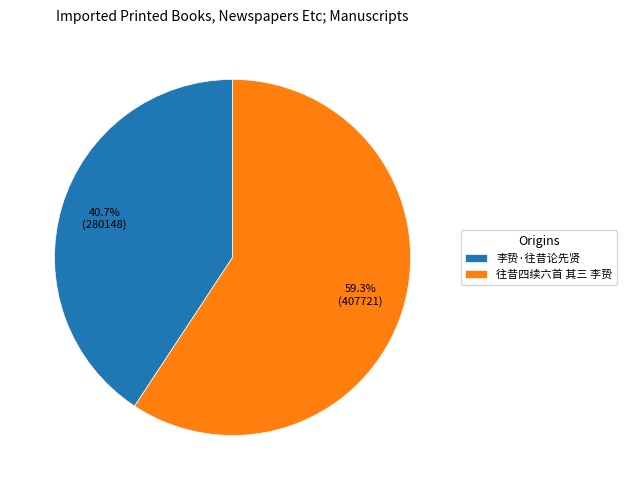

True or false: 李贽·往昔论先贤 accounts for 48% of the total.

False